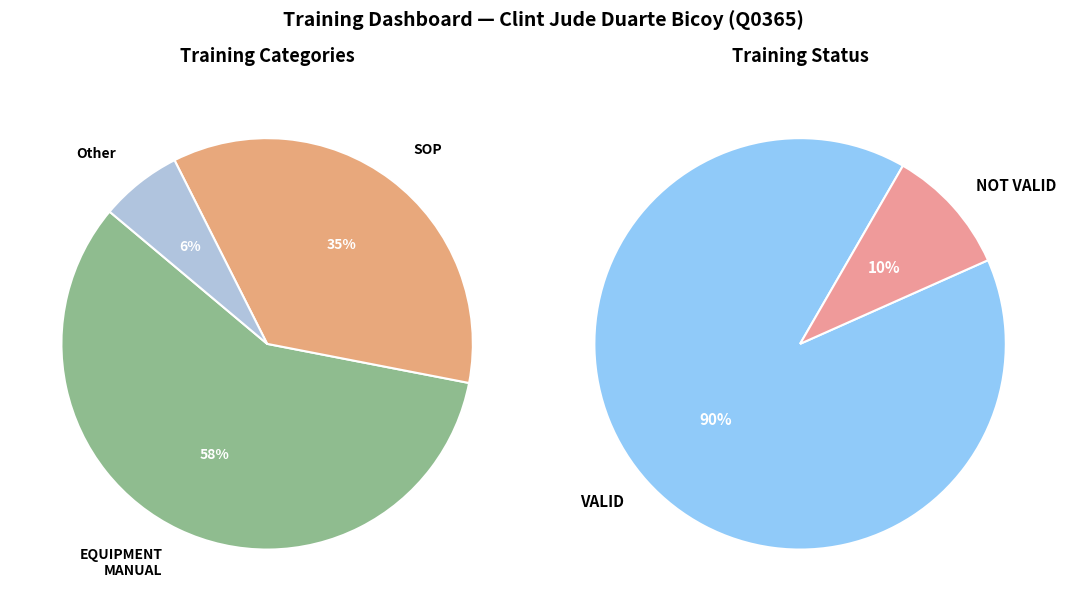

What is the ratio of the value at VALID to the value at NOT VALID?

9.0